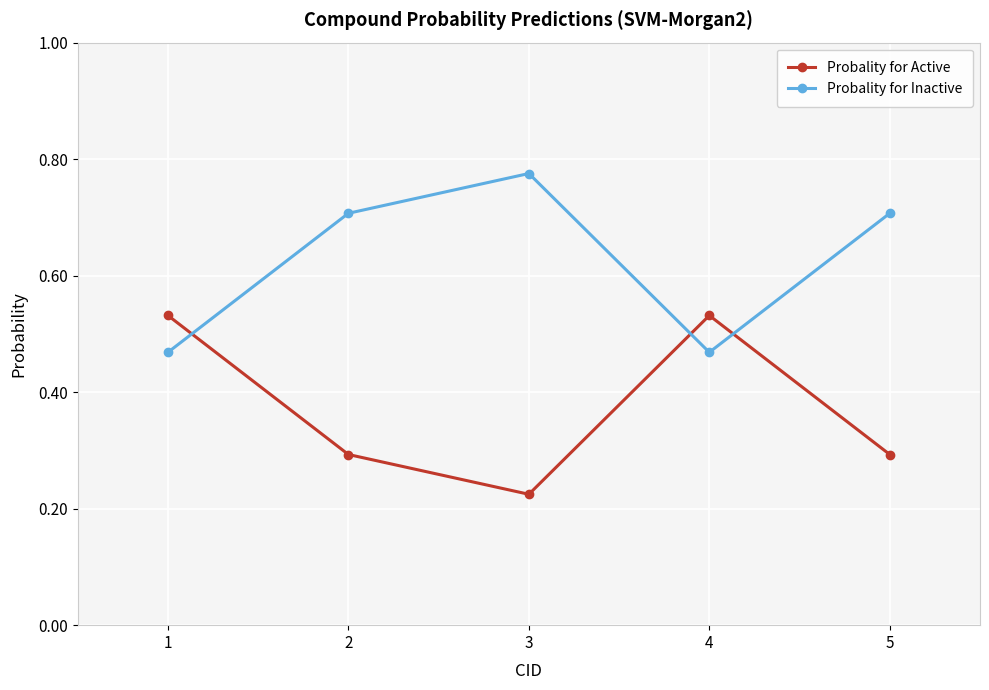

Which category has the highest value in the Probality for Inactive series?

3